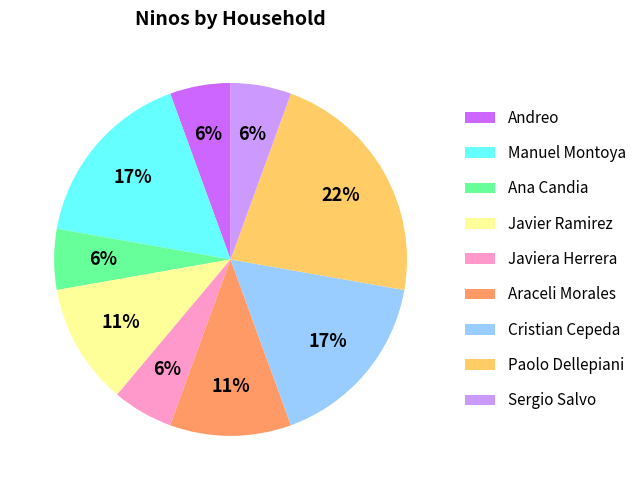

How many slices are in this pie chart?

9